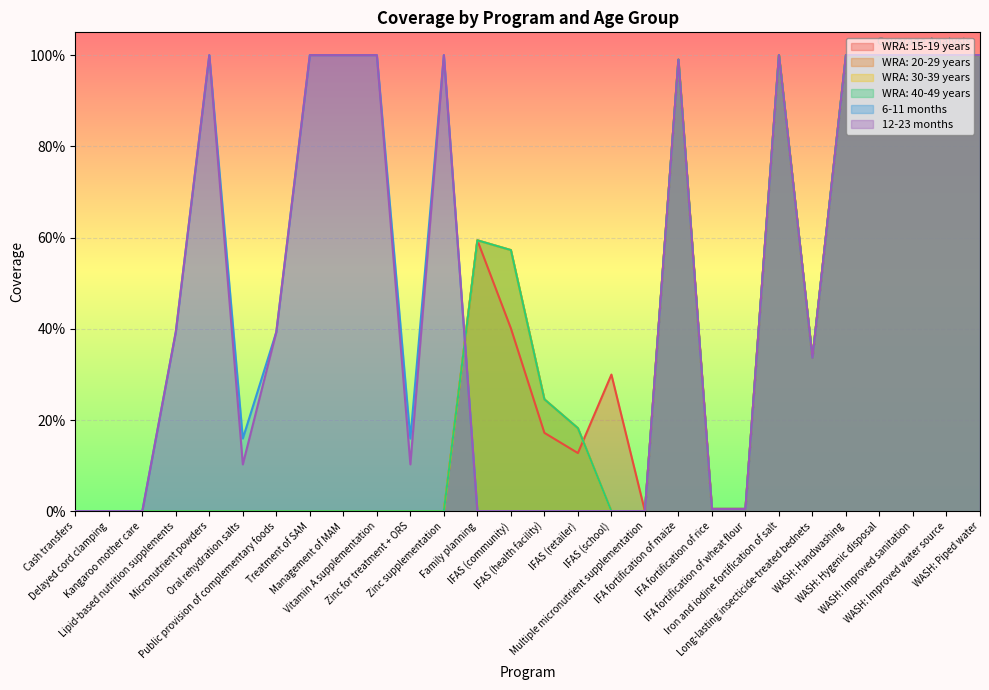

Where do WRA: 20-29 years and WRA: 15-19 years first cross each other?

IFAS (retailer) and IFAS (school)